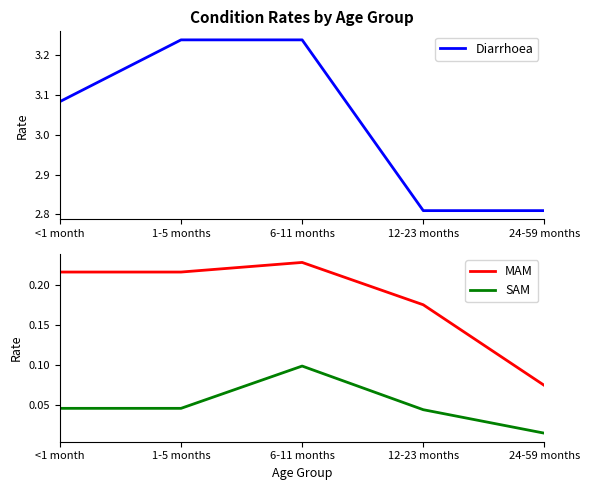

How many SAM values are between 0 and 1?

5